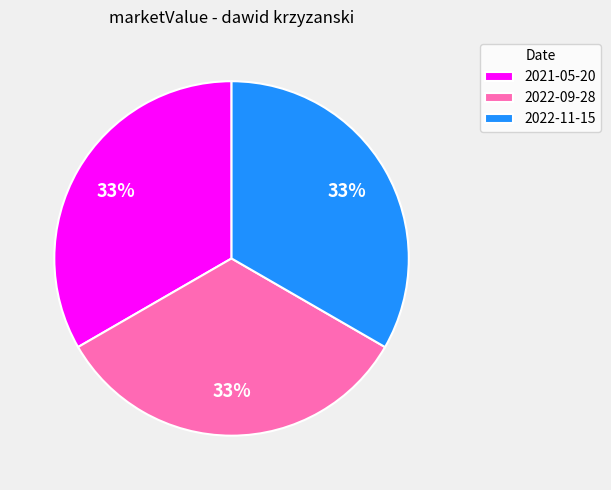

Combined, do 2021-05-20 and 2022-11-15 account for over 50%?

Yes